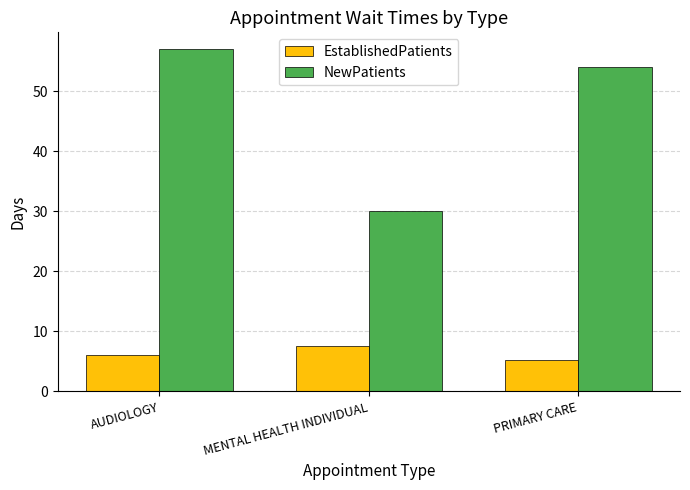

List the labels in order of NewPatients value, smallest first.

MENTAL HEALTH INDIVIDUAL, PRIMARY CARE, AUDIOLOGY